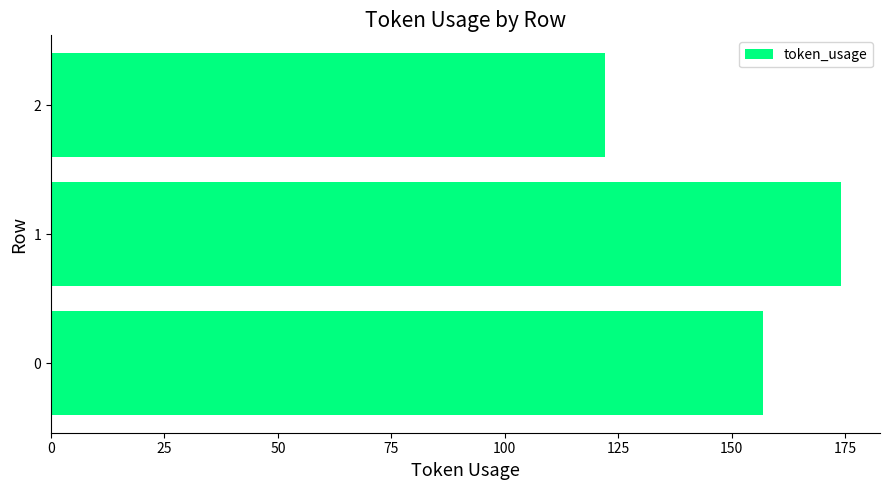

Are the bars grouped side by side (vs. stacked)?

No